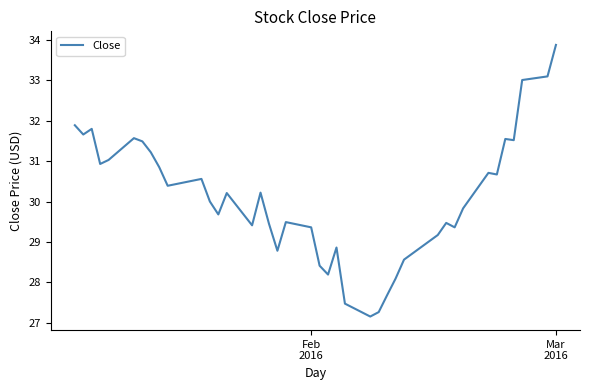

How many distinct data groups are displayed?

1